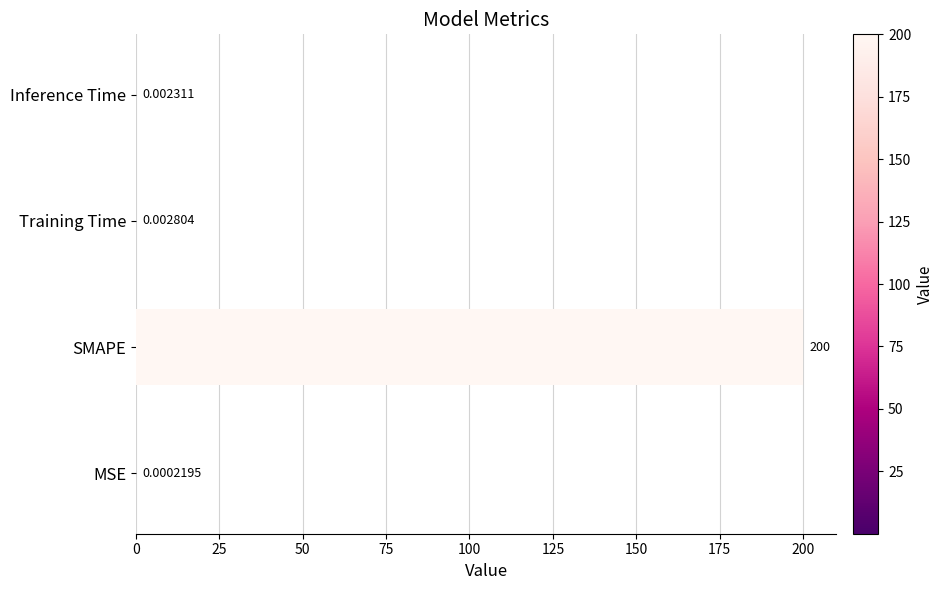

Between Training Time and Inference Time, which is larger?

Training Time